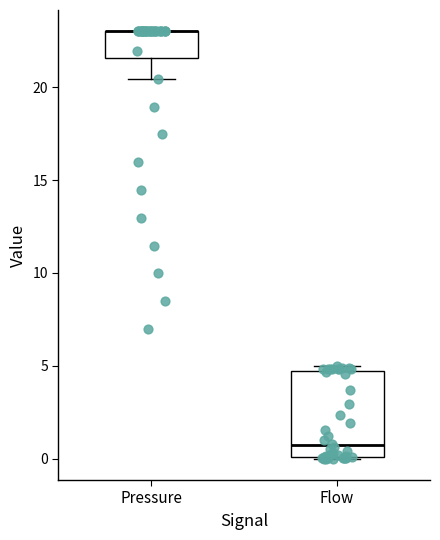

Where is the lower edge of the box for Pressure on the y-axis? The values are not printed on the chart, so give them approximately, as read against the axis.

21.5